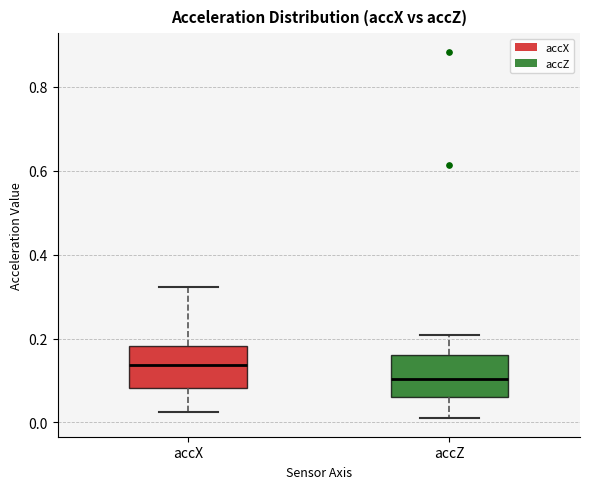

Where does the upper whisker of the box for accZ end on the y-axis? The values are not printed on the chart, so give them approximately, as read against the axis.

0.20